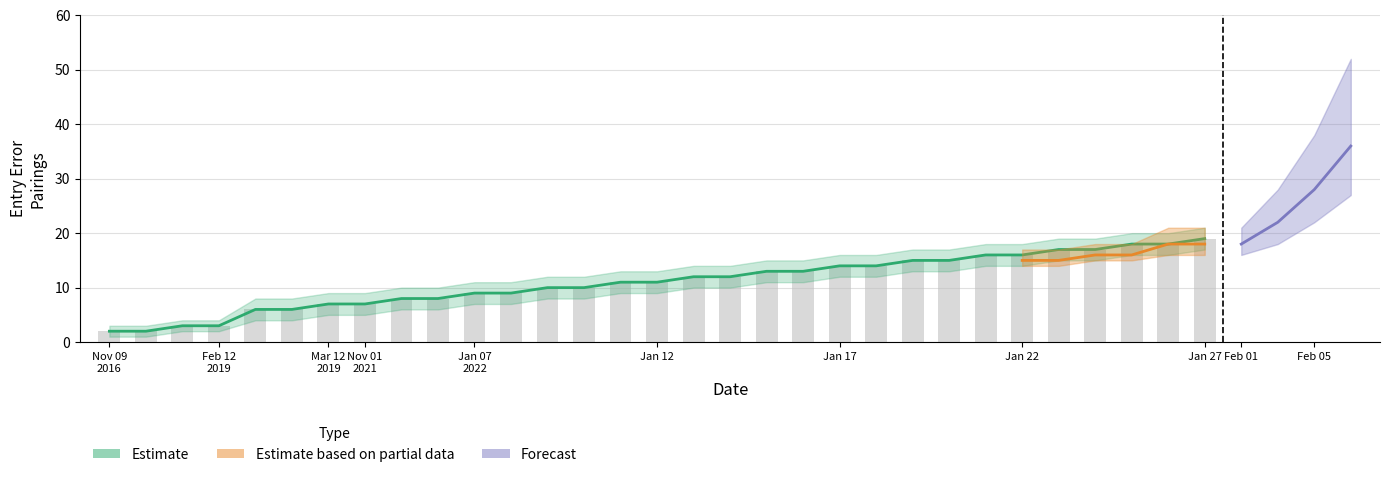

What is the difference between the values at 29 and 12?

8